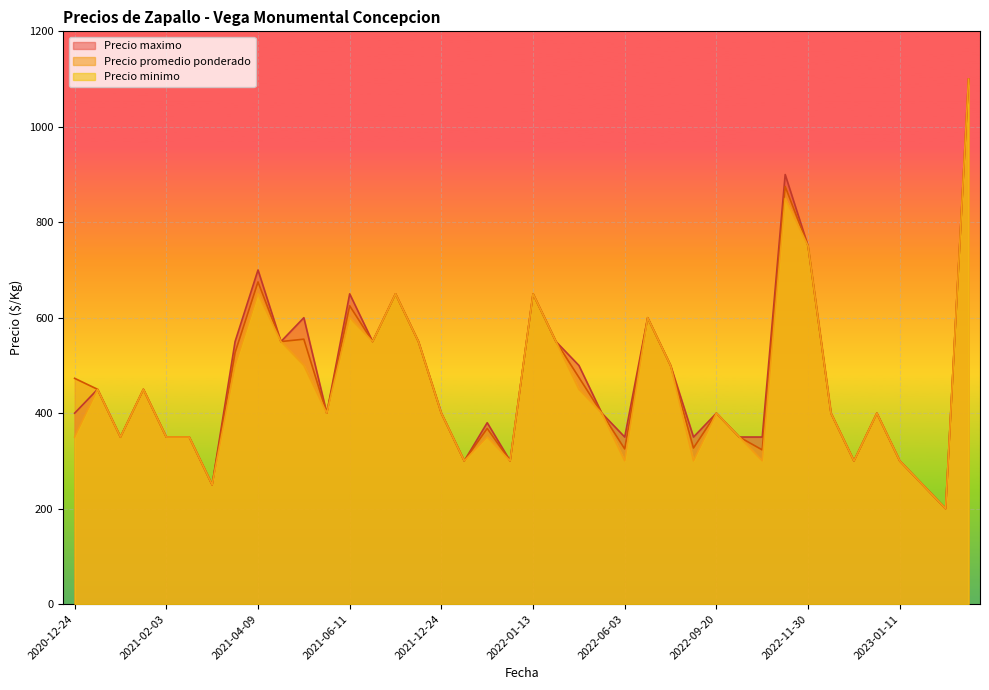

True or false: Precio promedio ponderado has a value of 400 at 2021-12-24.

True